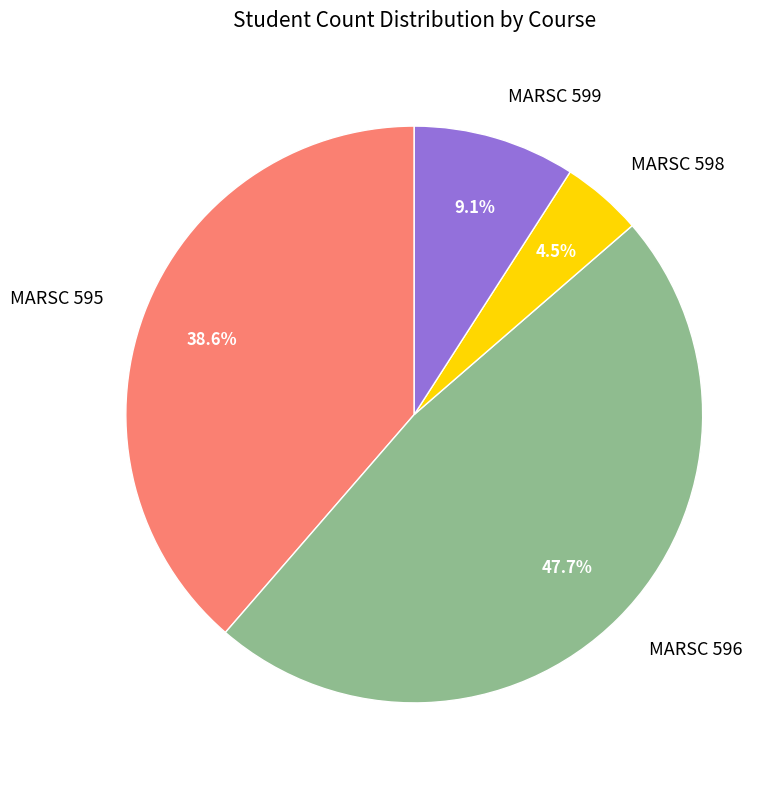

Is there a majority slice in this chart?

No